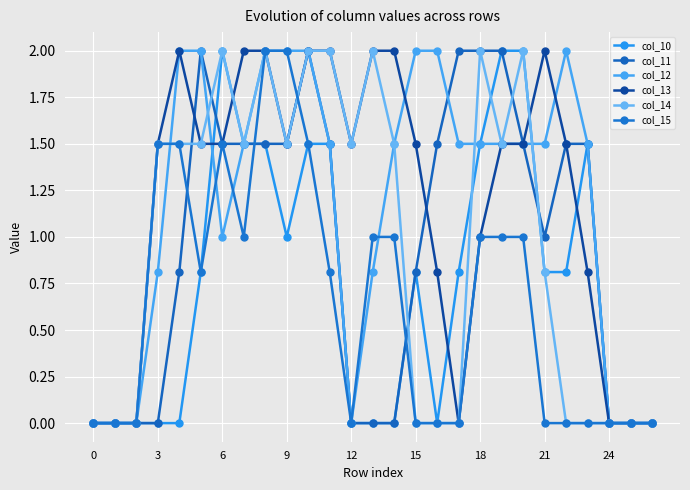

How many series are shown in this chart?

6